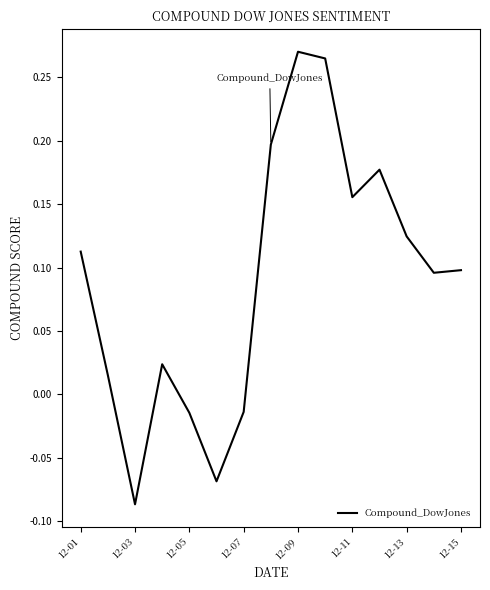

What is the difference between the maximum and minimum values?

0.4